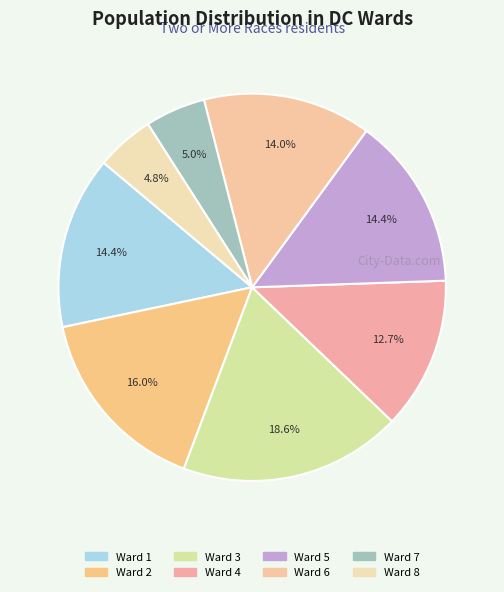

To the nearest percent, what is the combined percentage of Ward 4 and Ward 8?

18%